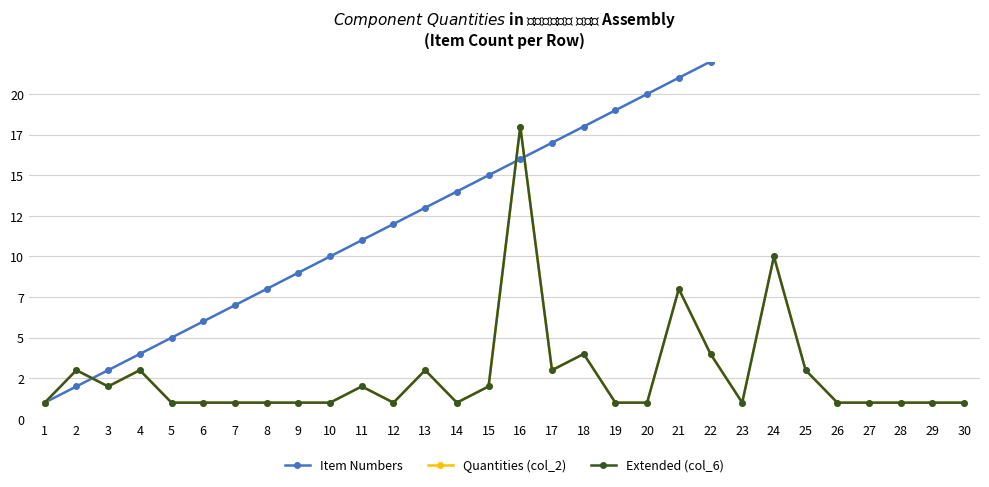

What is the sum of all Quantities (col_2) values?

82